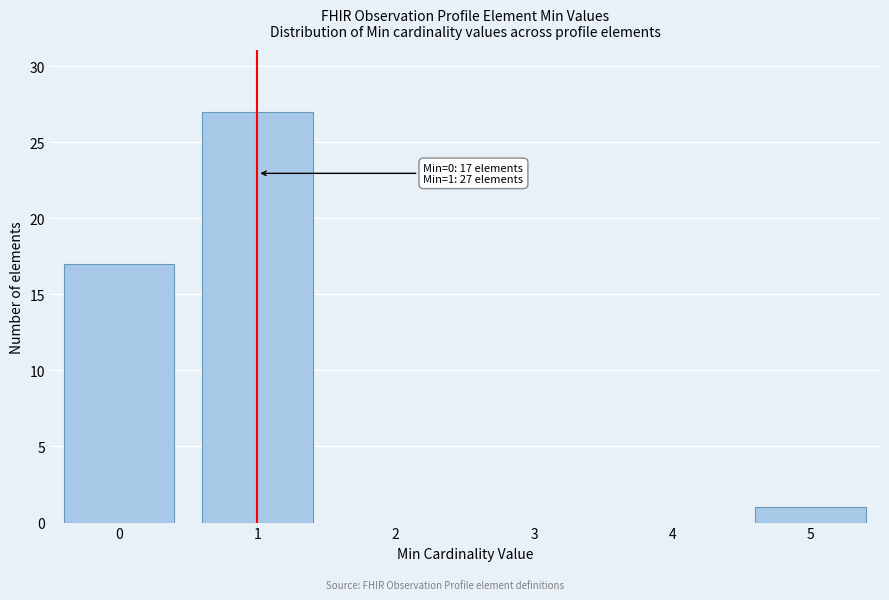

Reading left to right, what are all the values shown in this chart?

0=17	1=27	2=0	3=0	4=0	5=1